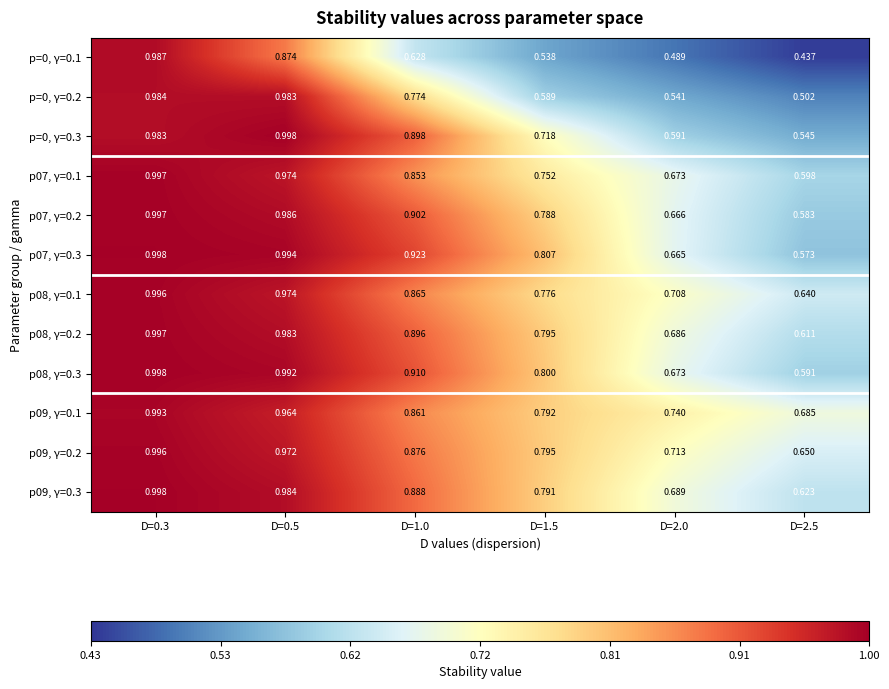

Is the value of p=0, γ=0.2 at D=1.5 greater than the value of p08, γ=0.1 at D=2.5?

No